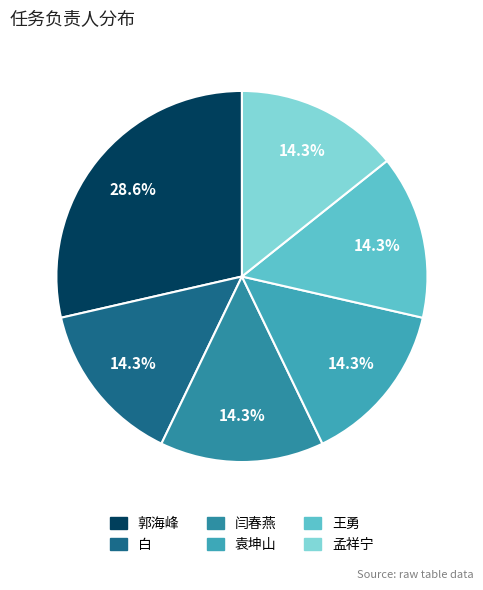

How many segments does this pie chart have?

6